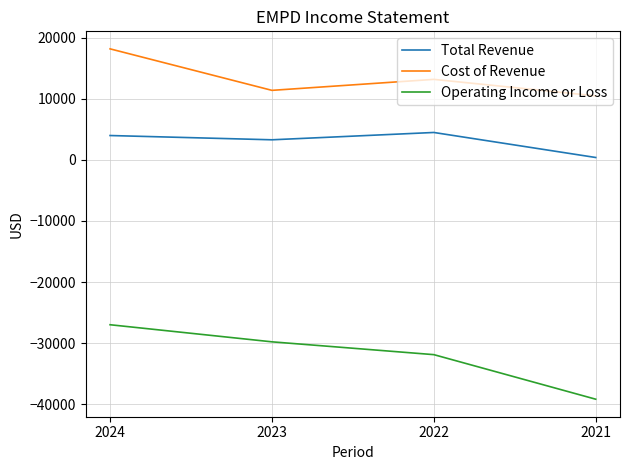

List the series in order of their overall mean, lowest first.

Operating Income or Loss, Total Revenue, Cost of Revenue